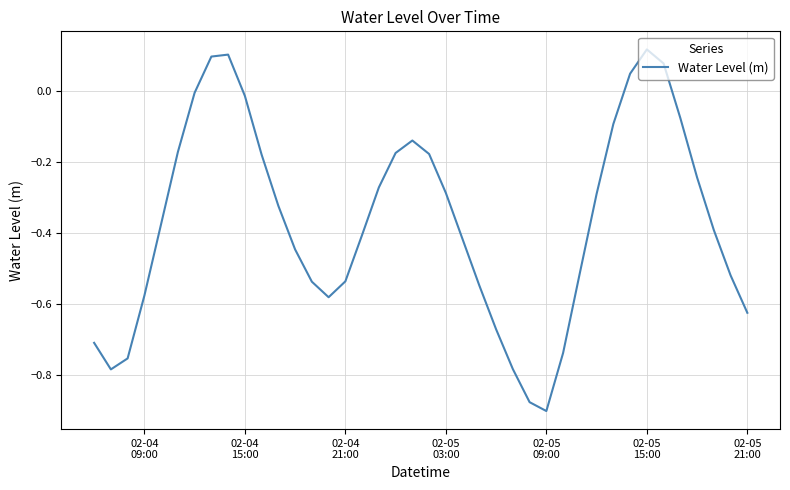

What is the difference between the maximum and minimum values?

1.0